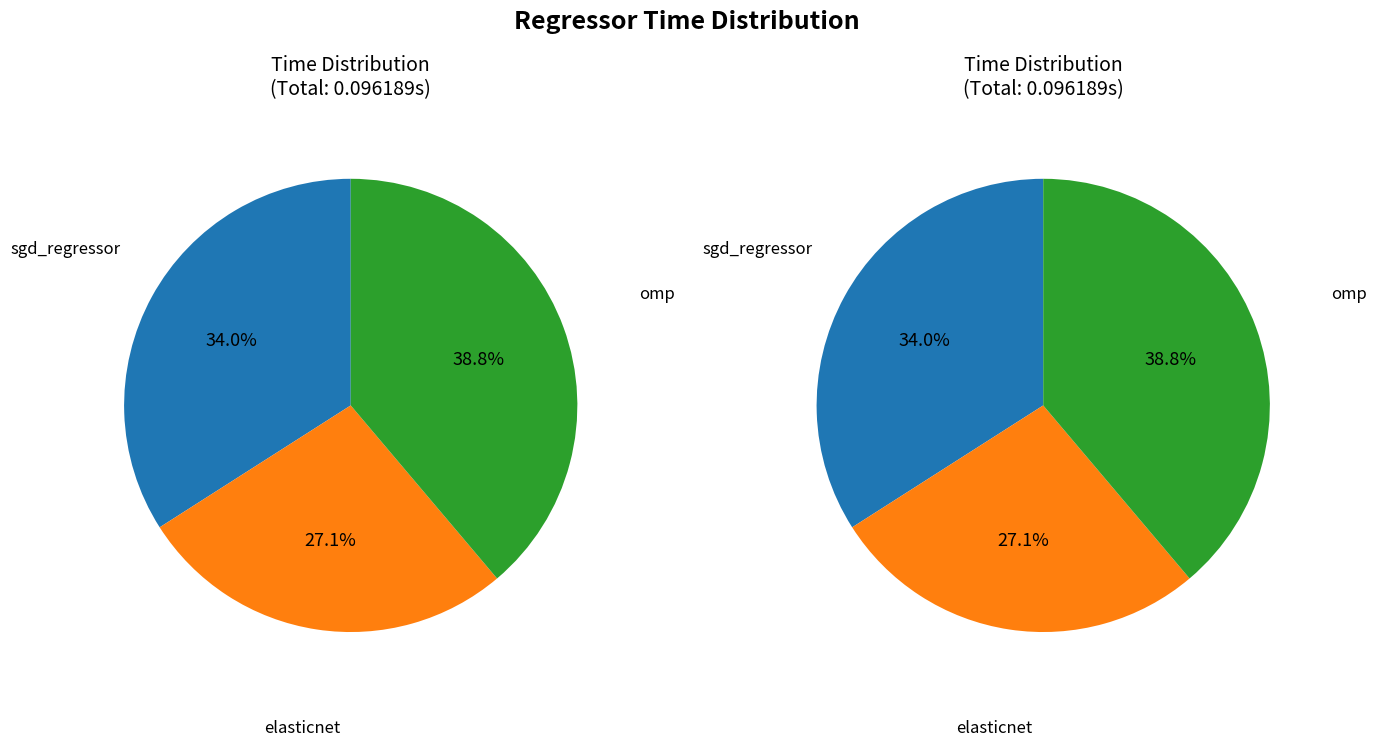

To the nearest percent, what is the combined percentage of omp and elasticnet?

66%